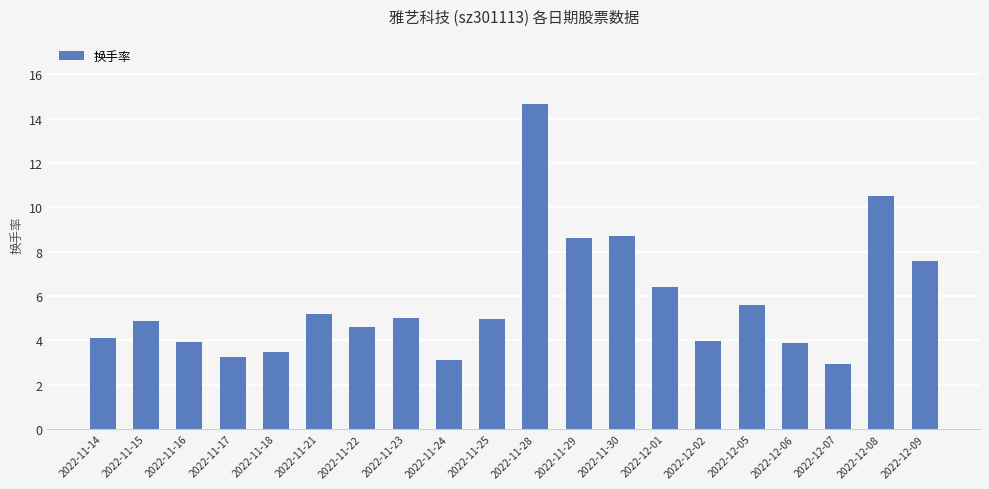

Which has a higher value, 2022-12-07 or 2022-12-09?

2022-12-09